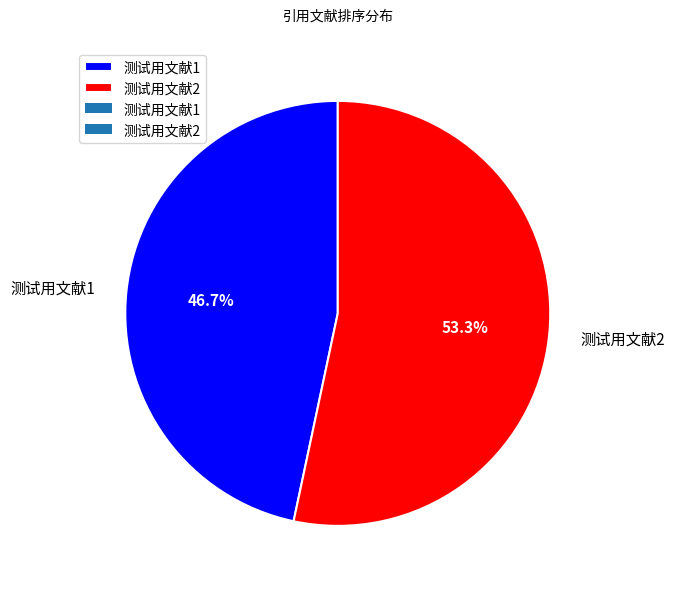

What is the total percentage of 测试用文献1 and 测试用文献2?

100.0%